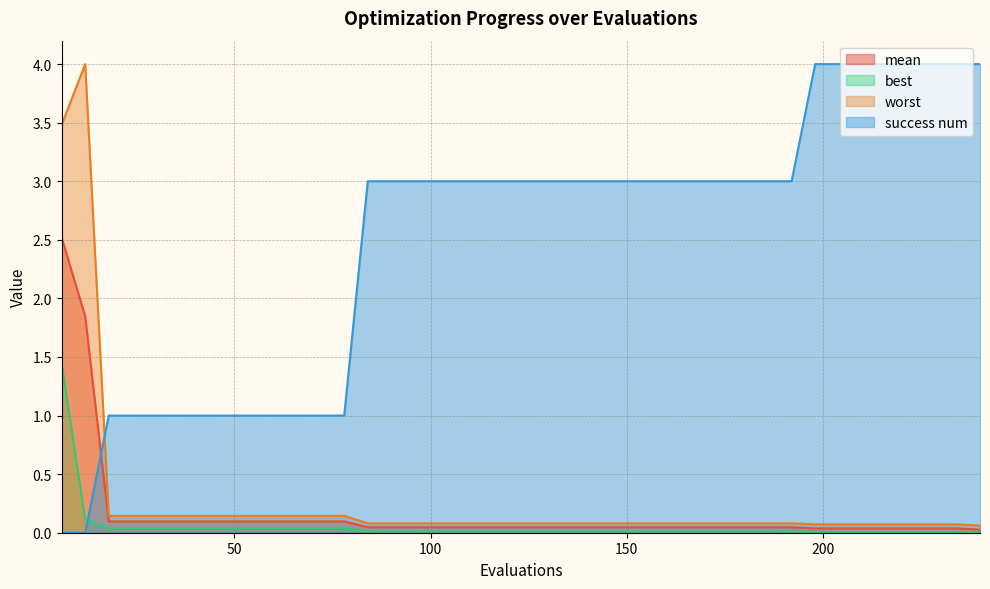

Between 156 and 60, which is larger?

60